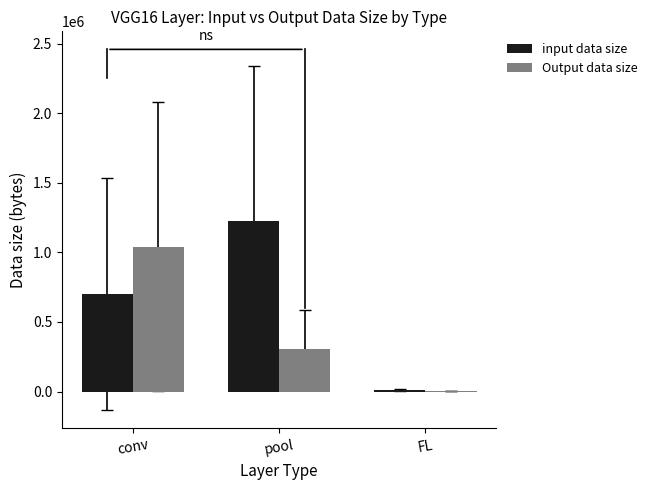

Are the bars horizontal?

No